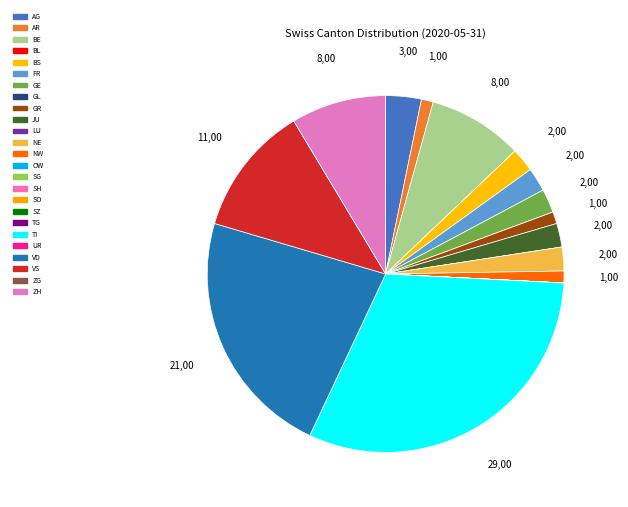

How many segments does this pie chart have?

25